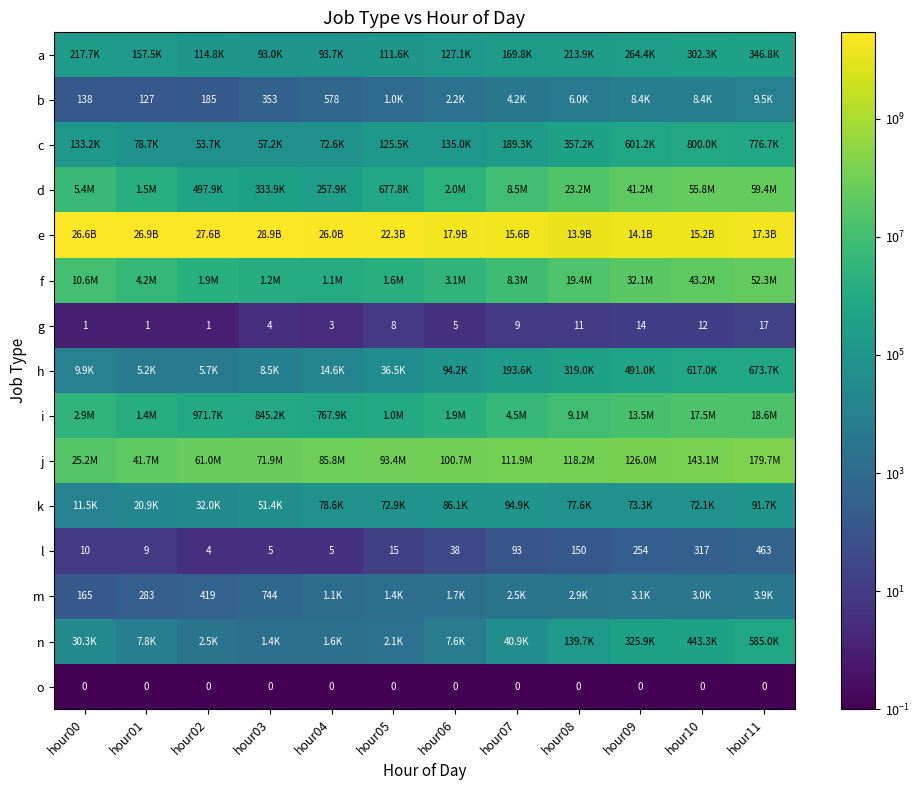

What is the difference between the g values at hour00 and hour08?

10